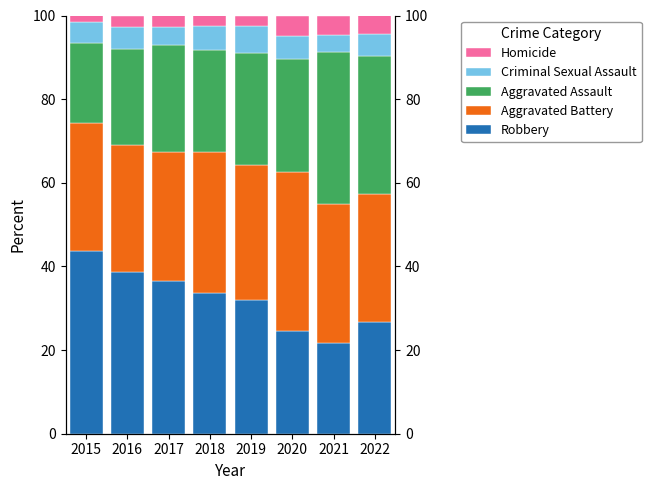

How many bars are there in each group?

5